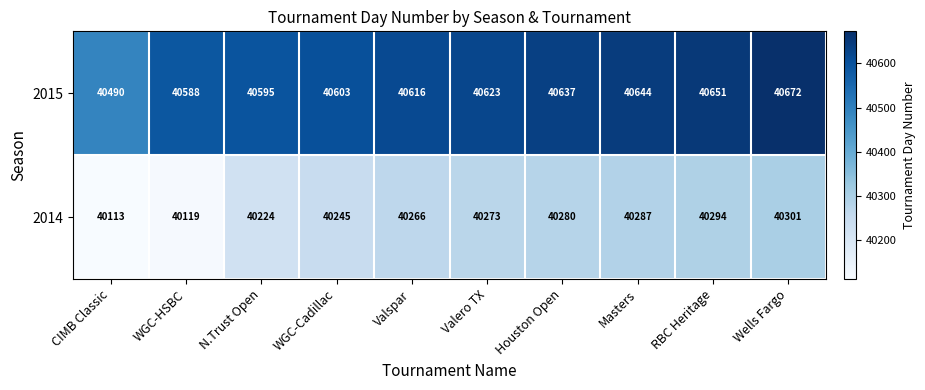

Reading left to right, list all the values displayed in this chart.

2015: 40490	40588	40595	40603	40616	40623	40637	40644	40651	40672
2014: 40113	40119	40224	40245	40266	40273	40280	40287	40294	40301